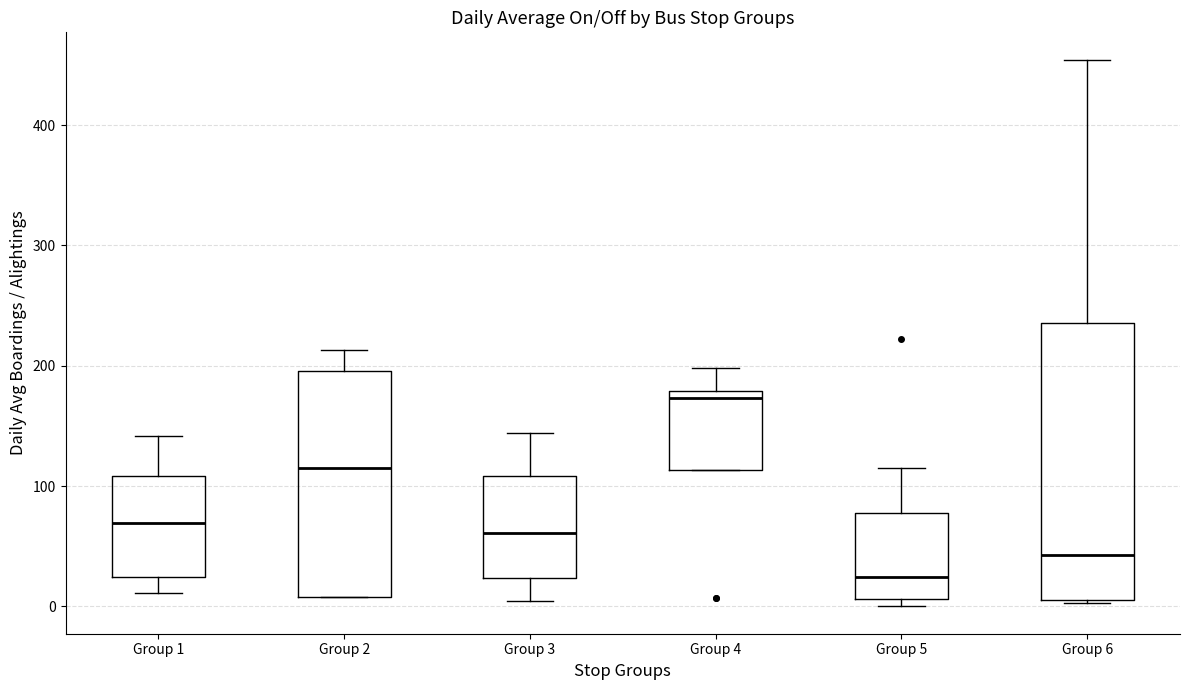

Reading left to right, transcribe this box plot: for each box, give where its median line is, the range the box spans, and where its two whiskers end, as read against the y-axis. The values are not printed on the chart, so give them approximately, as read against the axis.

Group 1: median 70, box 20 to 110, whiskers 10 to 140
Group 2: median 110, box 10 to 200, whiskers 10 to 210
Group 3: median 60, box 20 to 110, whiskers 0 to 140
Group 4: median 170, box 110 to 180, whiskers 110 to 200
Group 5: median 20, box 10 to 80, whiskers 0 to 110
Group 6: median 40, box 0 to 240, whiskers 0 to 450